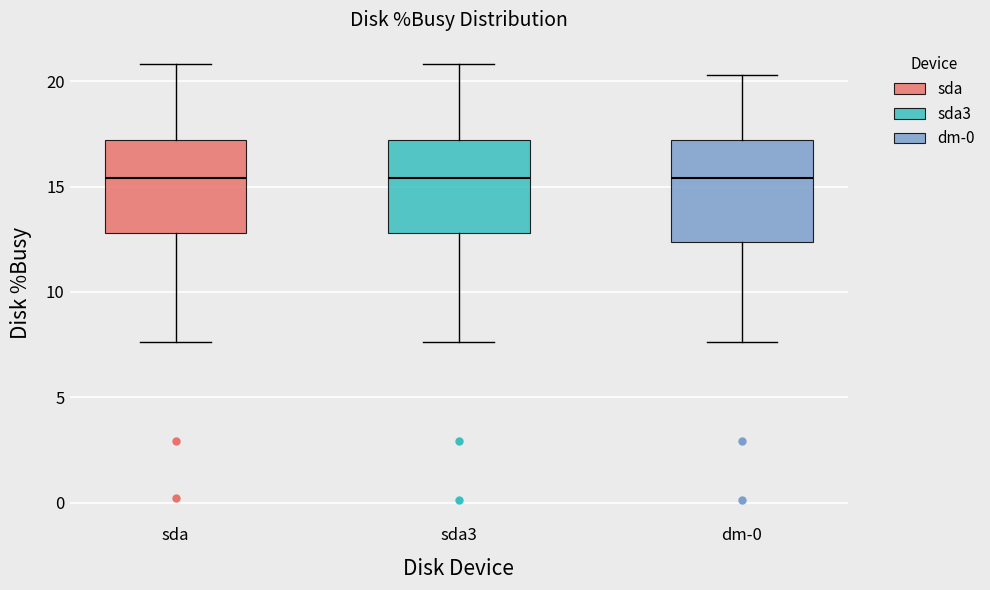

Reading left to right, read every box against the y-axis: the position of its median line, the range the box covers, and the ends of its whiskers. The values are not printed on the chart, so give them approximately, as read against the axis.

sda: median 15.5, box 13.0 to 17.0, whiskers 7.5 to 21.0
sda3: median 15.5, box 13.0 to 17.0, whiskers 7.5 to 21.0
dm-0: median 15.5, box 12.5 to 17.0, whiskers 7.5 to 20.5